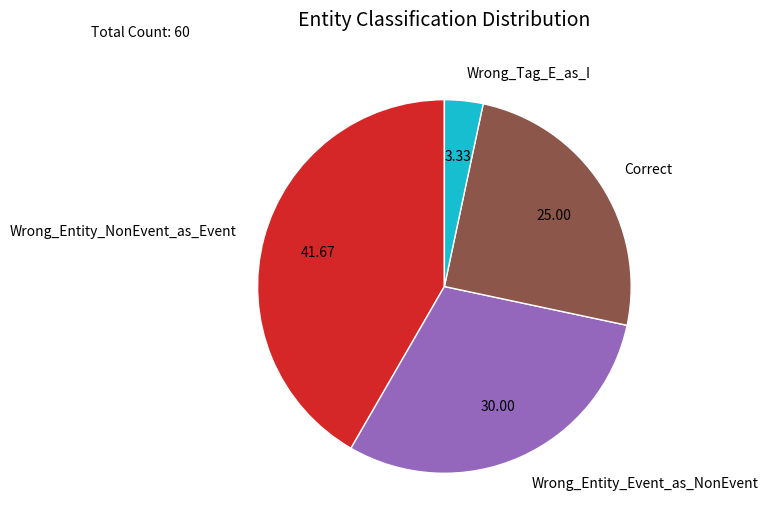

How many segments does this pie chart have?

4